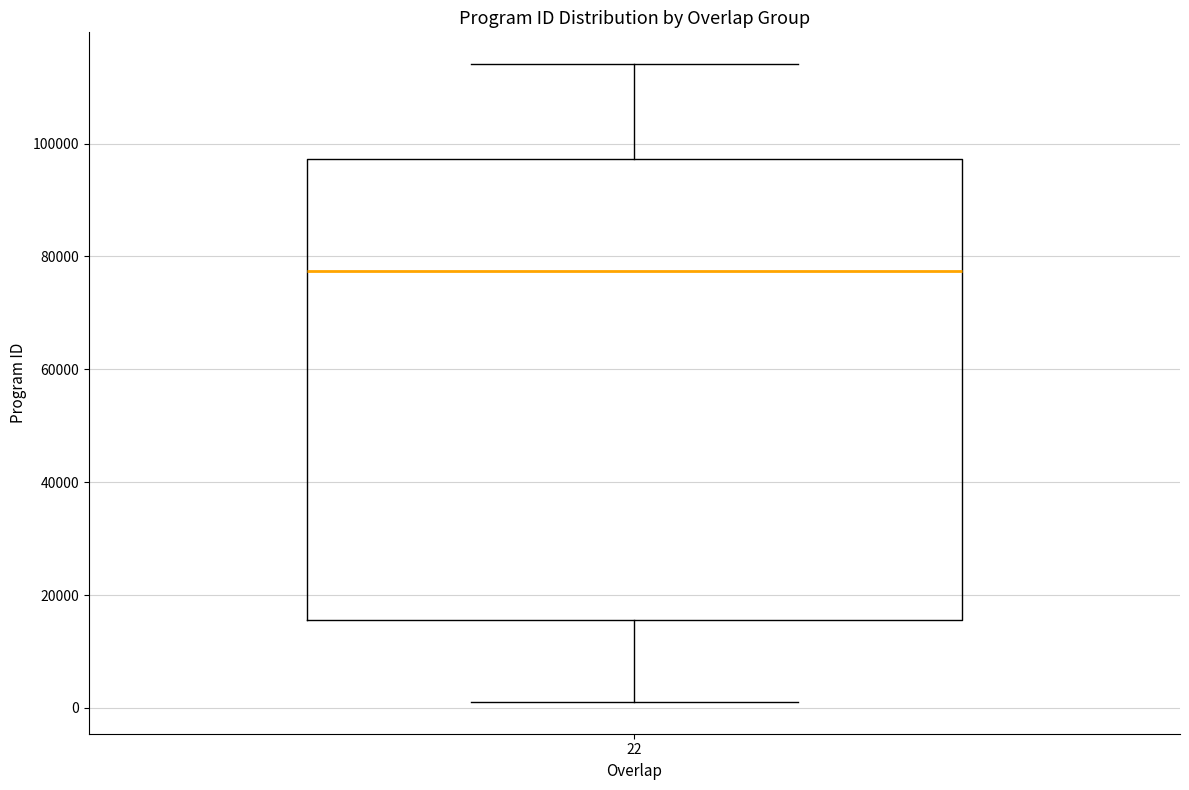

Where does the lower whisker of the box at x = 22 end on the y-axis? The values are not printed on the chart, so give them approximately, as read against the axis.

2000